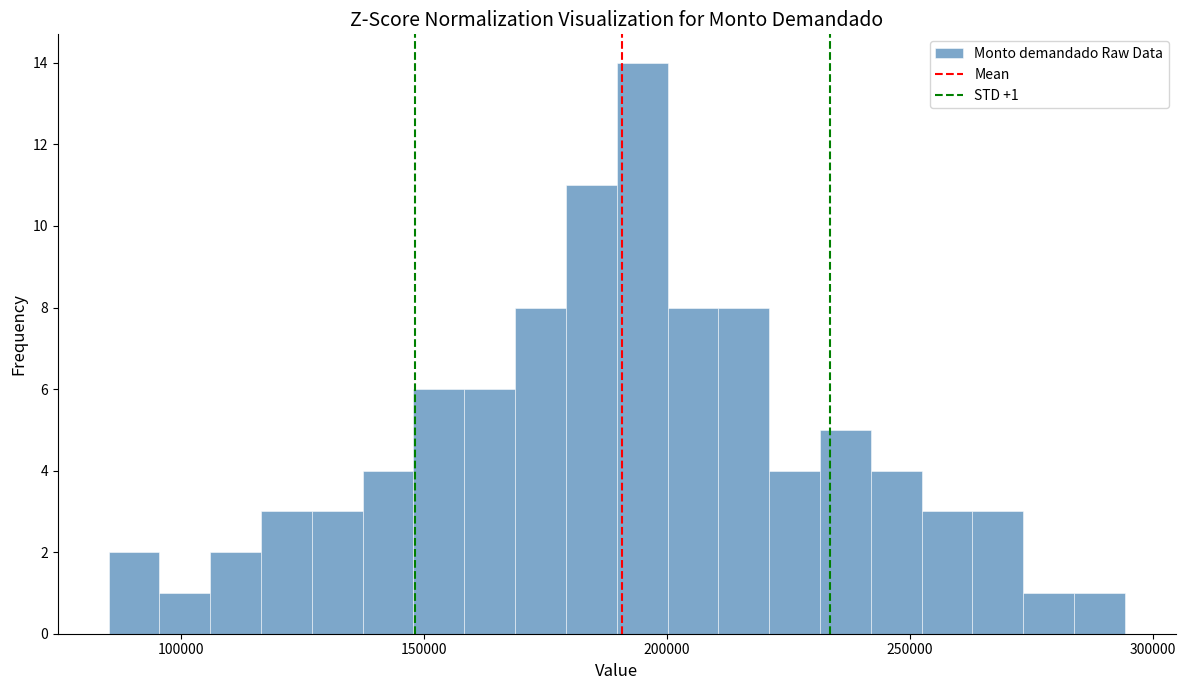

Read against the x-axis, roughly where is the centre of the tallest bar?

195000